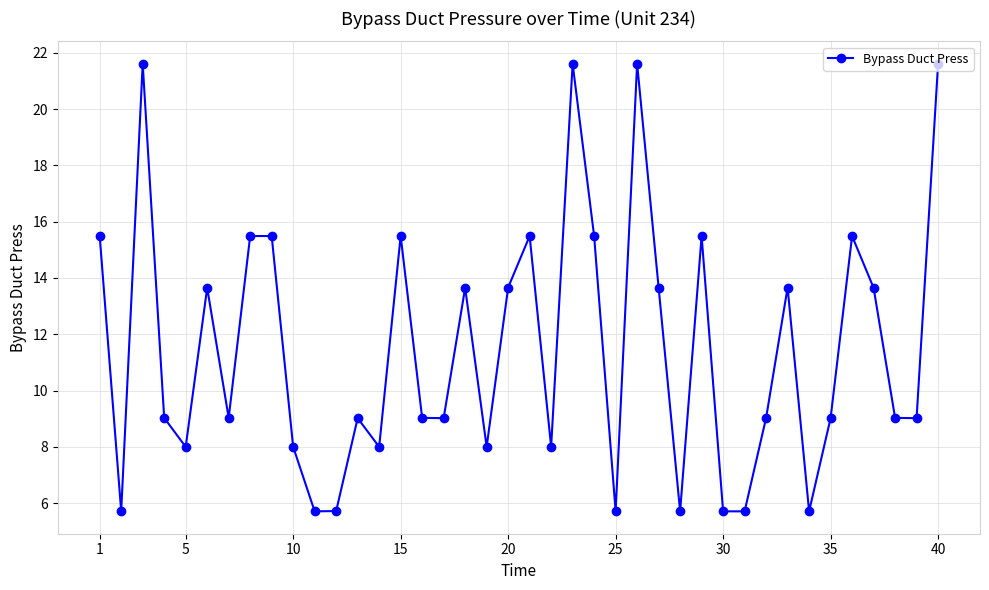

What is the maximum value shown in the chart?

21.6